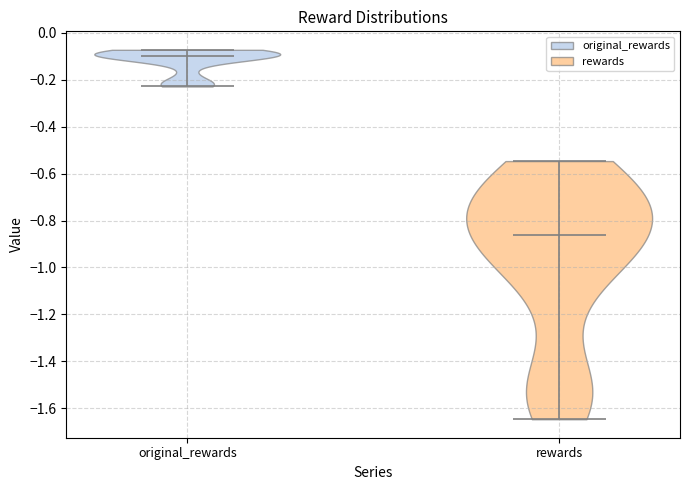

What is the lowest point the violin for rewards reaches on the y-axis? The values are not printed on the chart, so give them approximately, as read against the axis.

-1.64